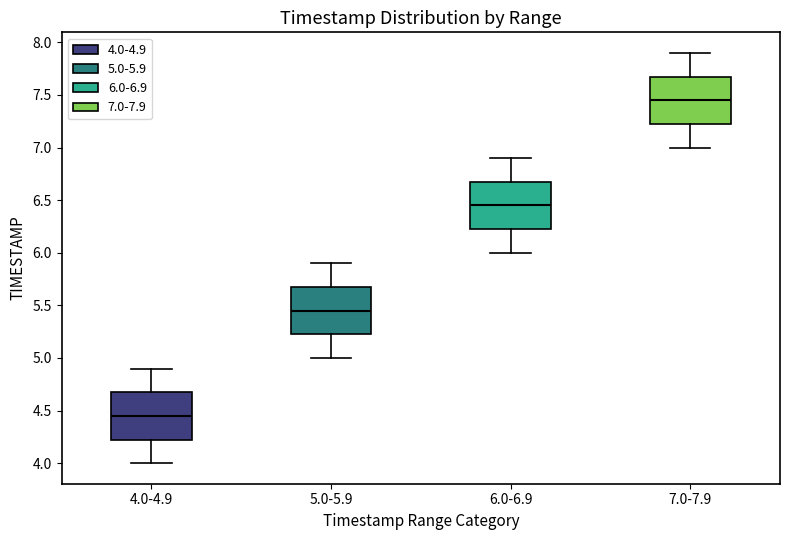

Where does the upper whisker of the box for 6.0-6.9 end on the y-axis? The values are not printed on the chart, so give them approximately, as read against the axis.

6.90